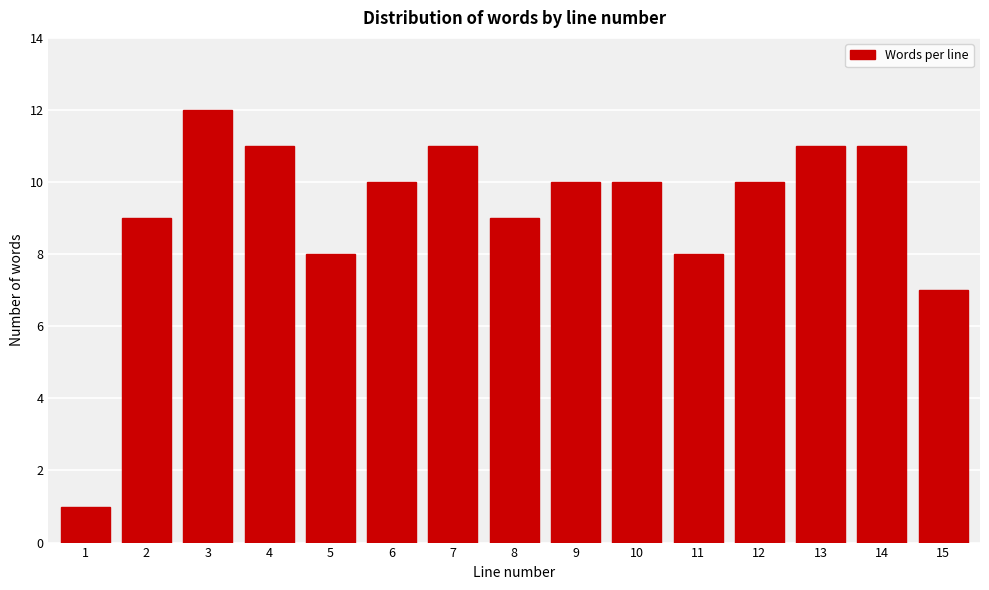

Reading left to right, list all the values displayed in this chart.

1	9	12	11	8	10	11	9	10	10	8	10	11	11	7